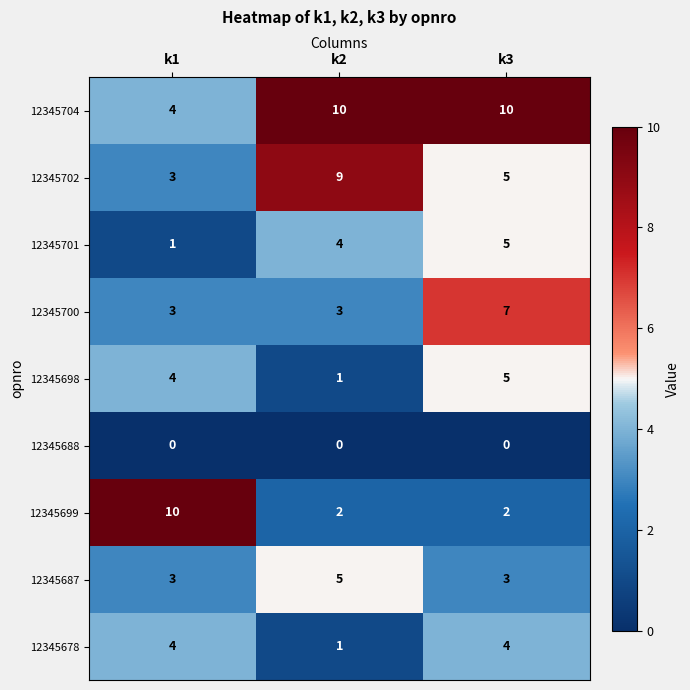

Is it true that 12345702 equals 9 at k2?

True